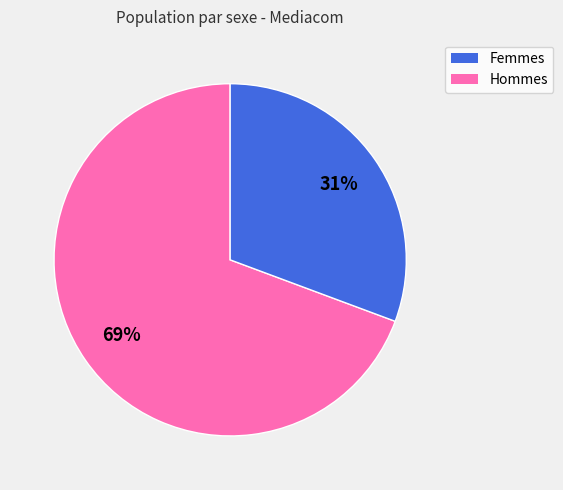

Is there any slice that represents more than half of the pie?

Yes